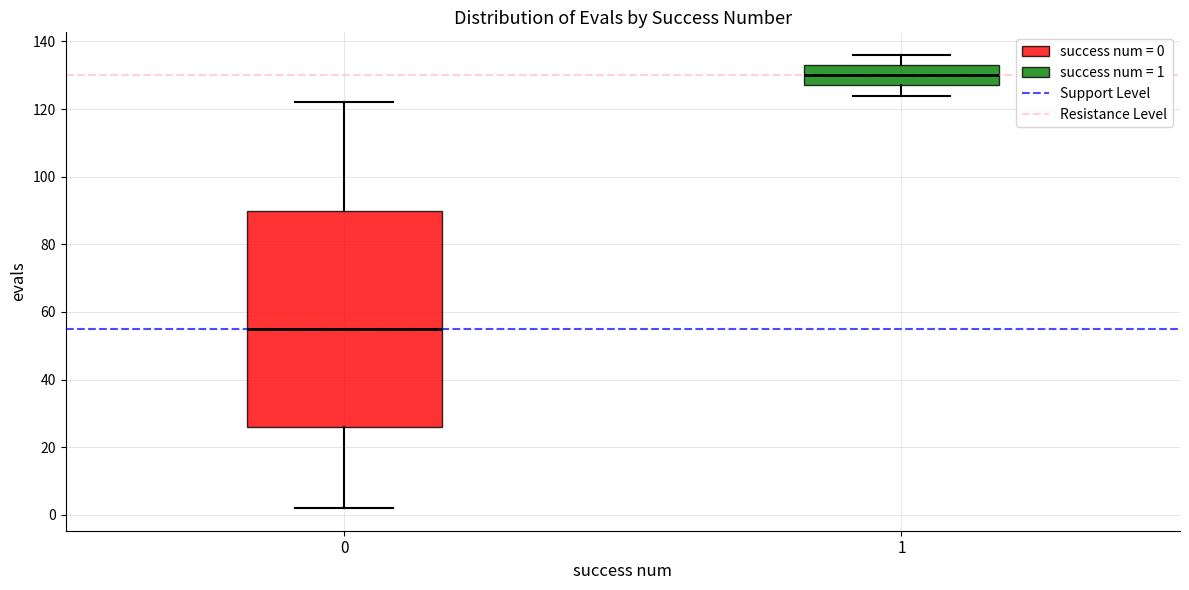

Which box has the lowest median line?

0